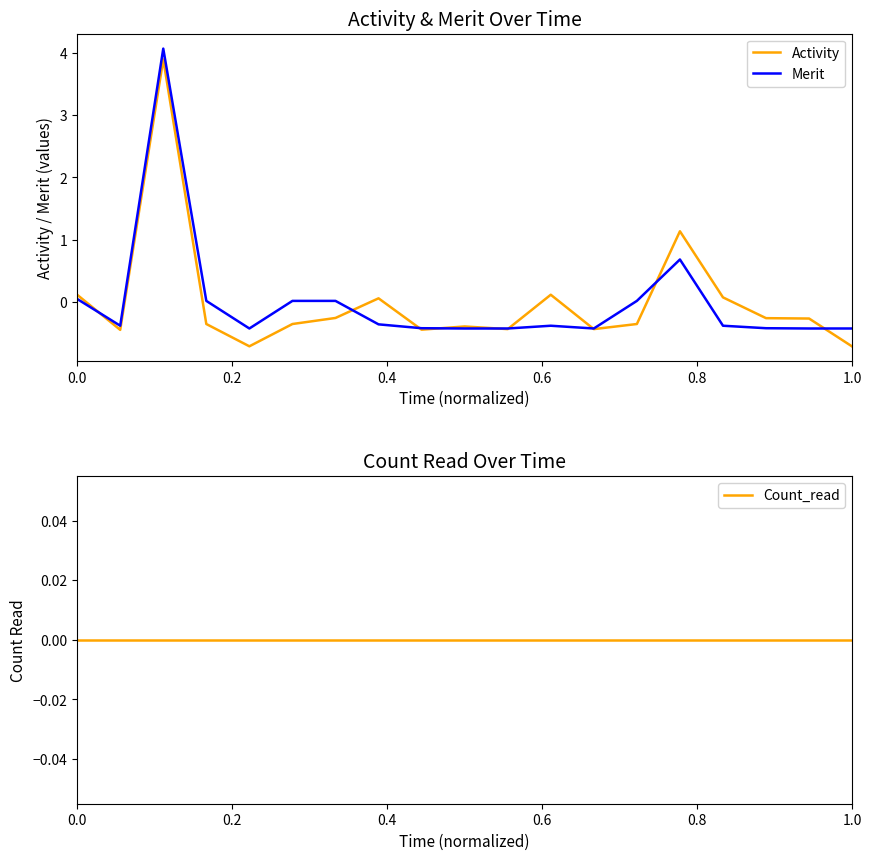

How many lines are shown in the chart?

3